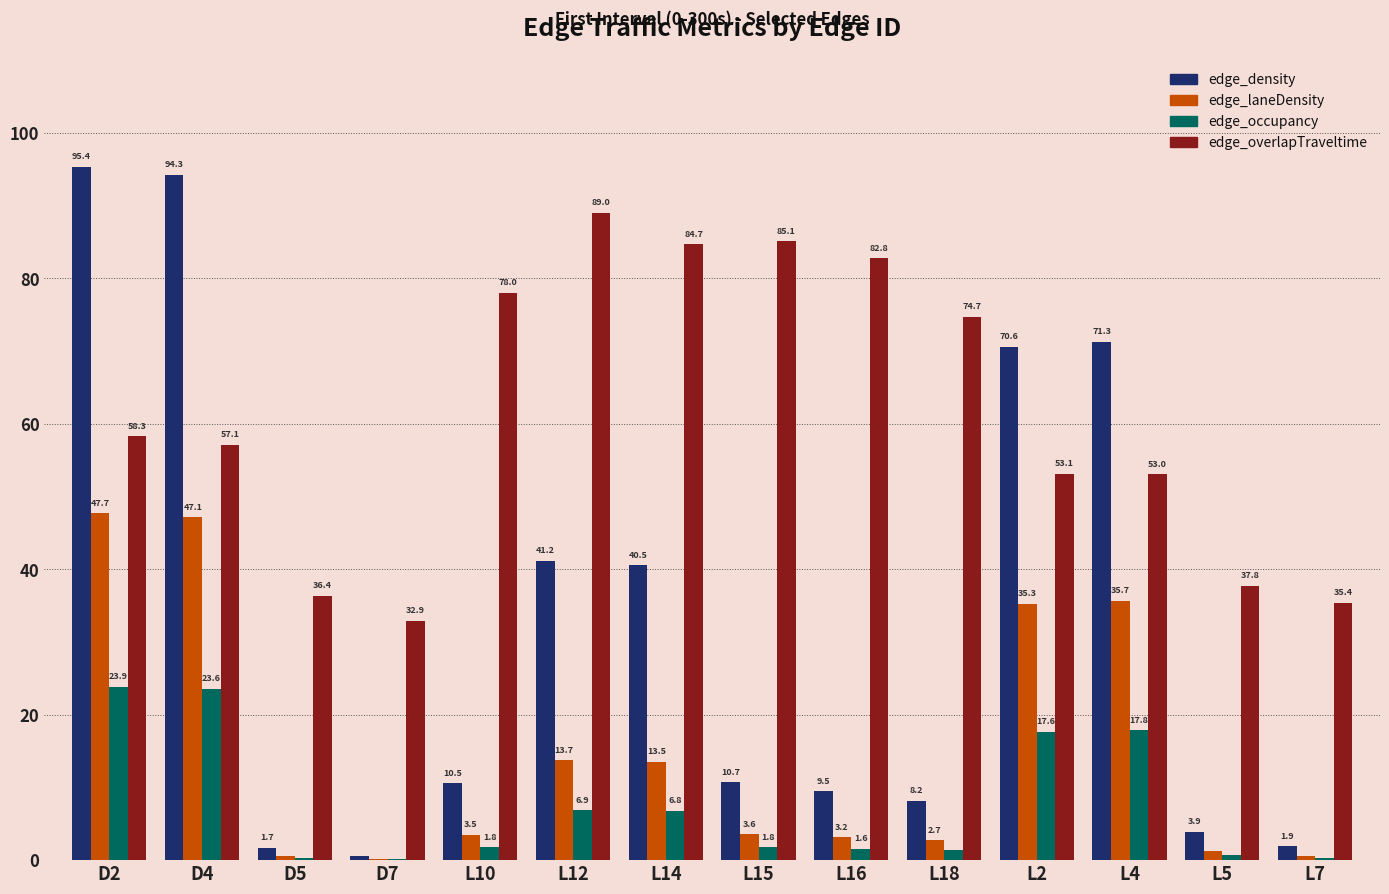

Is the value of edge_occupancy at D7 greater than the value of edge_laneDensity at D5?

No